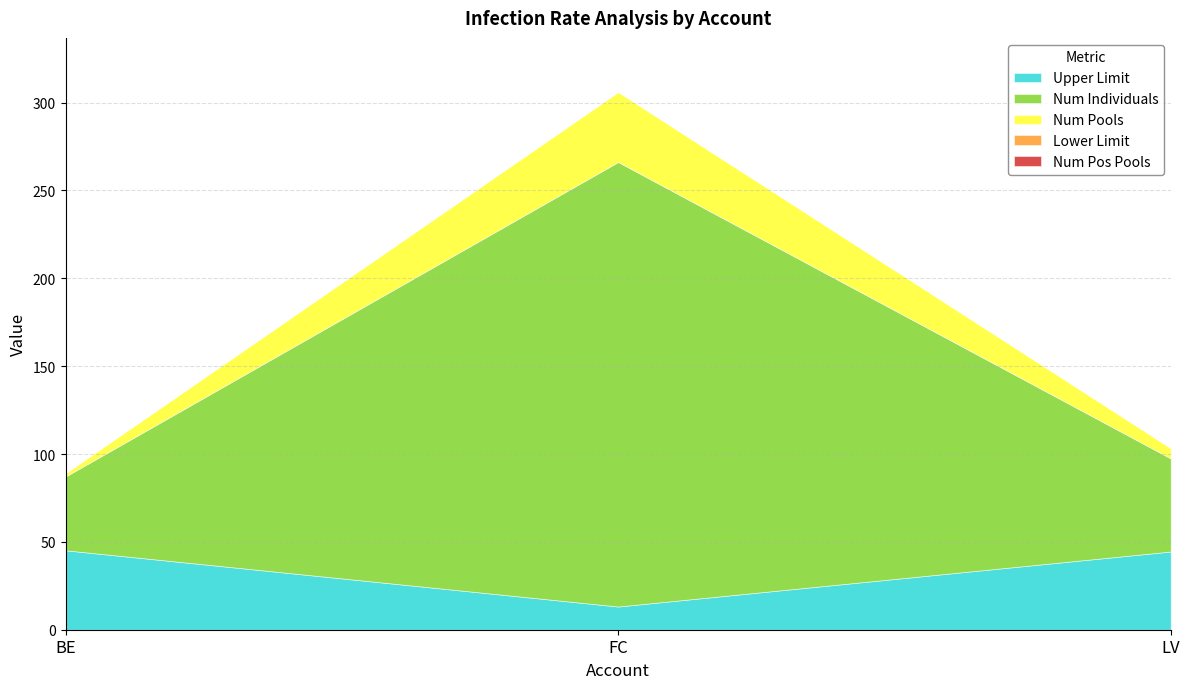

Read the Upper Limit value at BE.

45.2